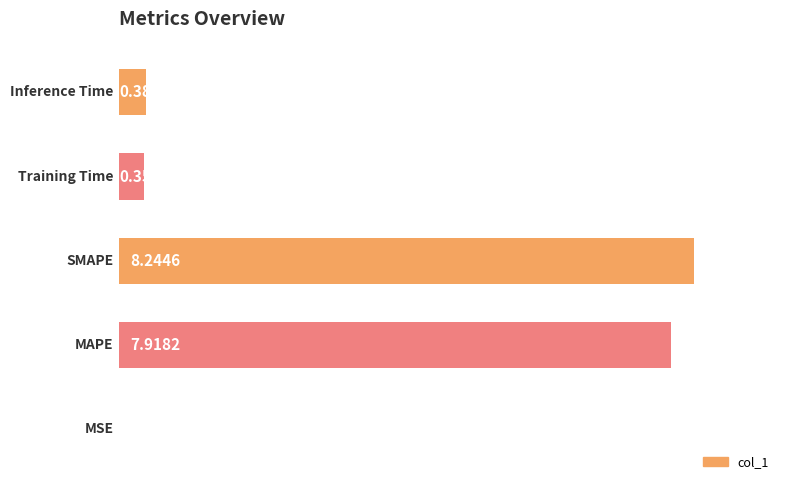

Count the number of data series in this chart.

1